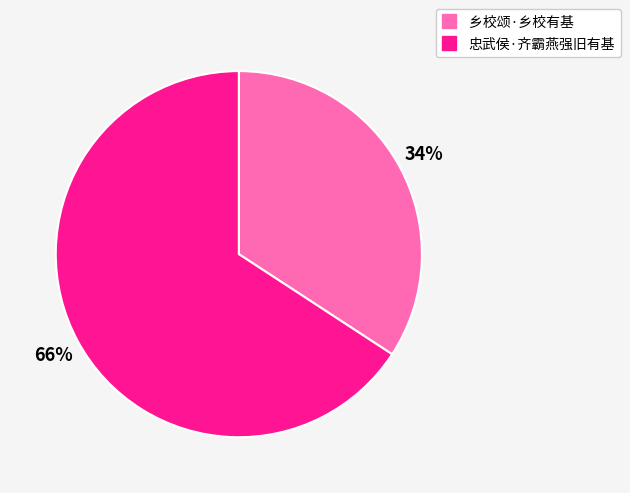

Do 乡校颂·乡校有基 and 忠武侯·齐霸燕强旧有基 together represent more than half of the pie?

Yes